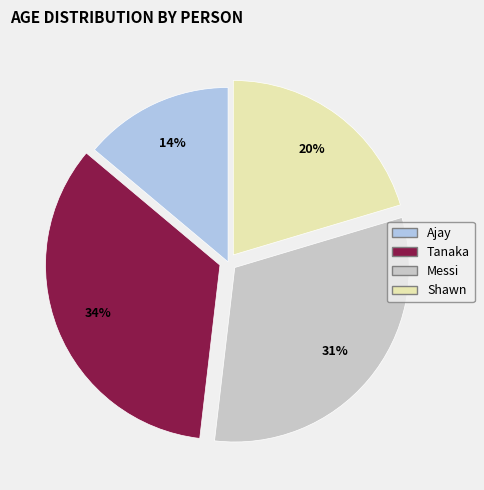

Which has a higher value, Ajay or Shawn?

Shawn